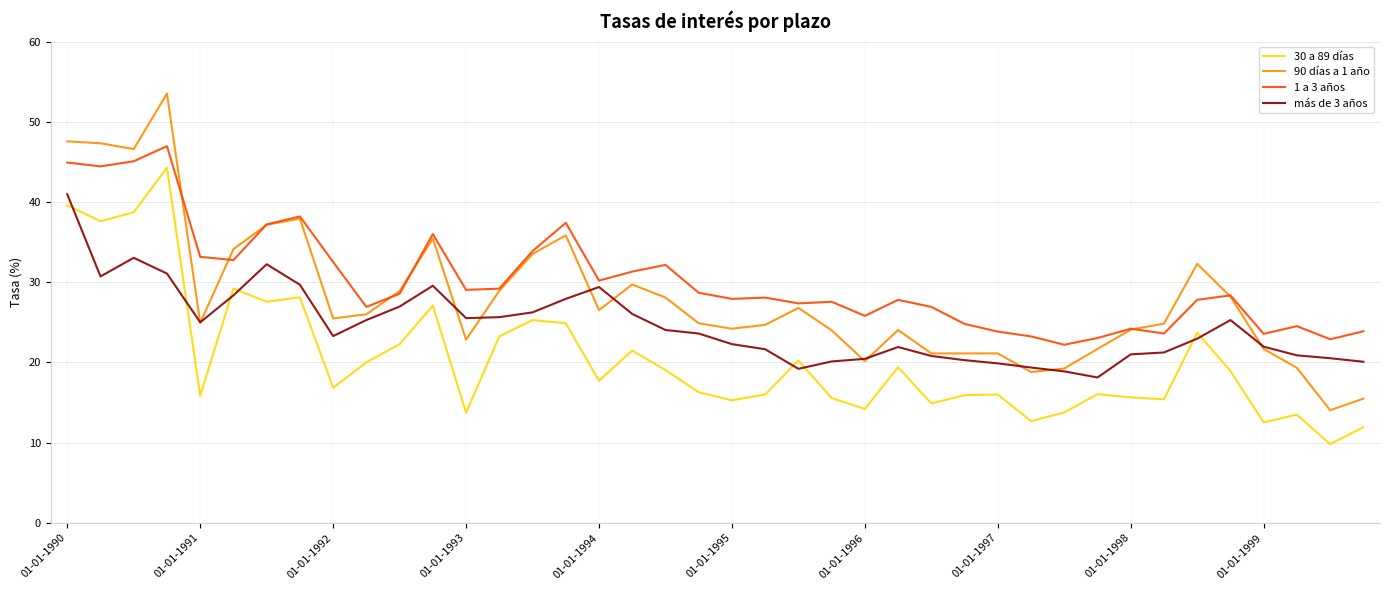

What is the maximum value shown in the chart?

53.5